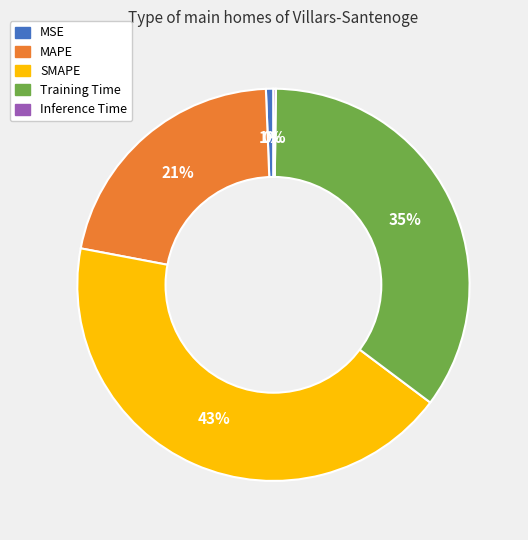

True or false: MAPE accounts for 21% of the total.

True